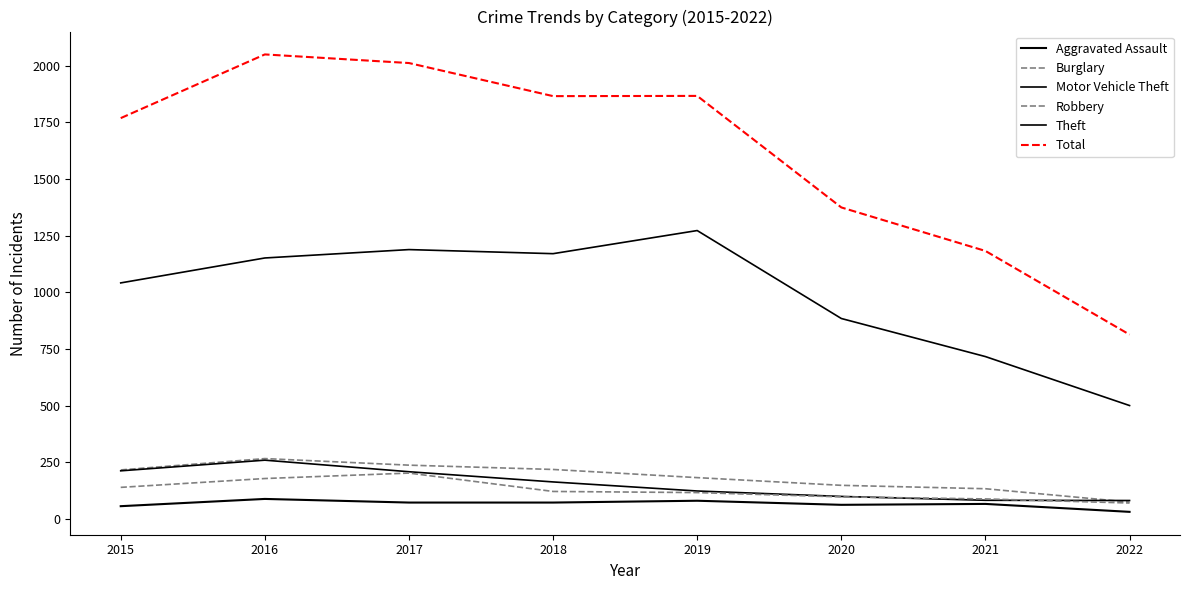

What is the difference between the maximum and second lowest values in the Theft series?

556